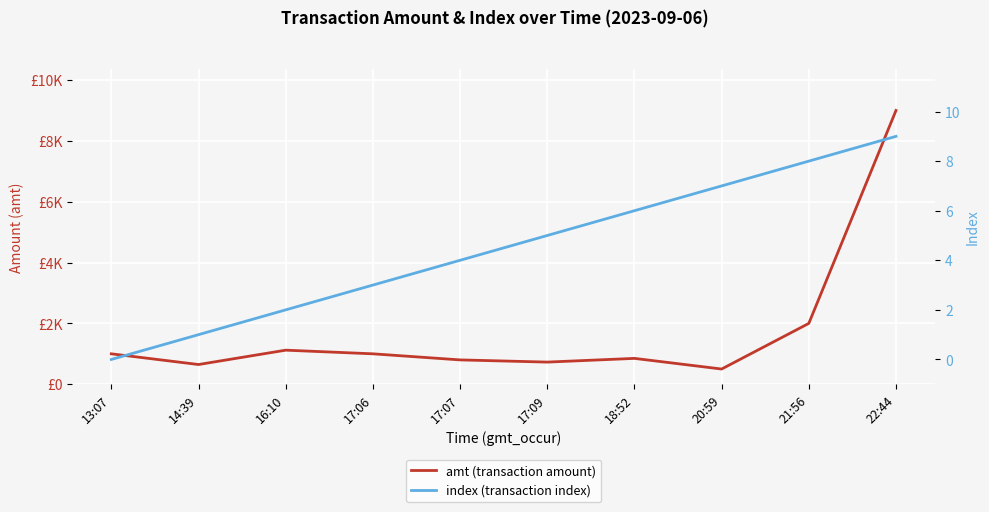

Between 17:06 and 13:07, which is larger?

17:06